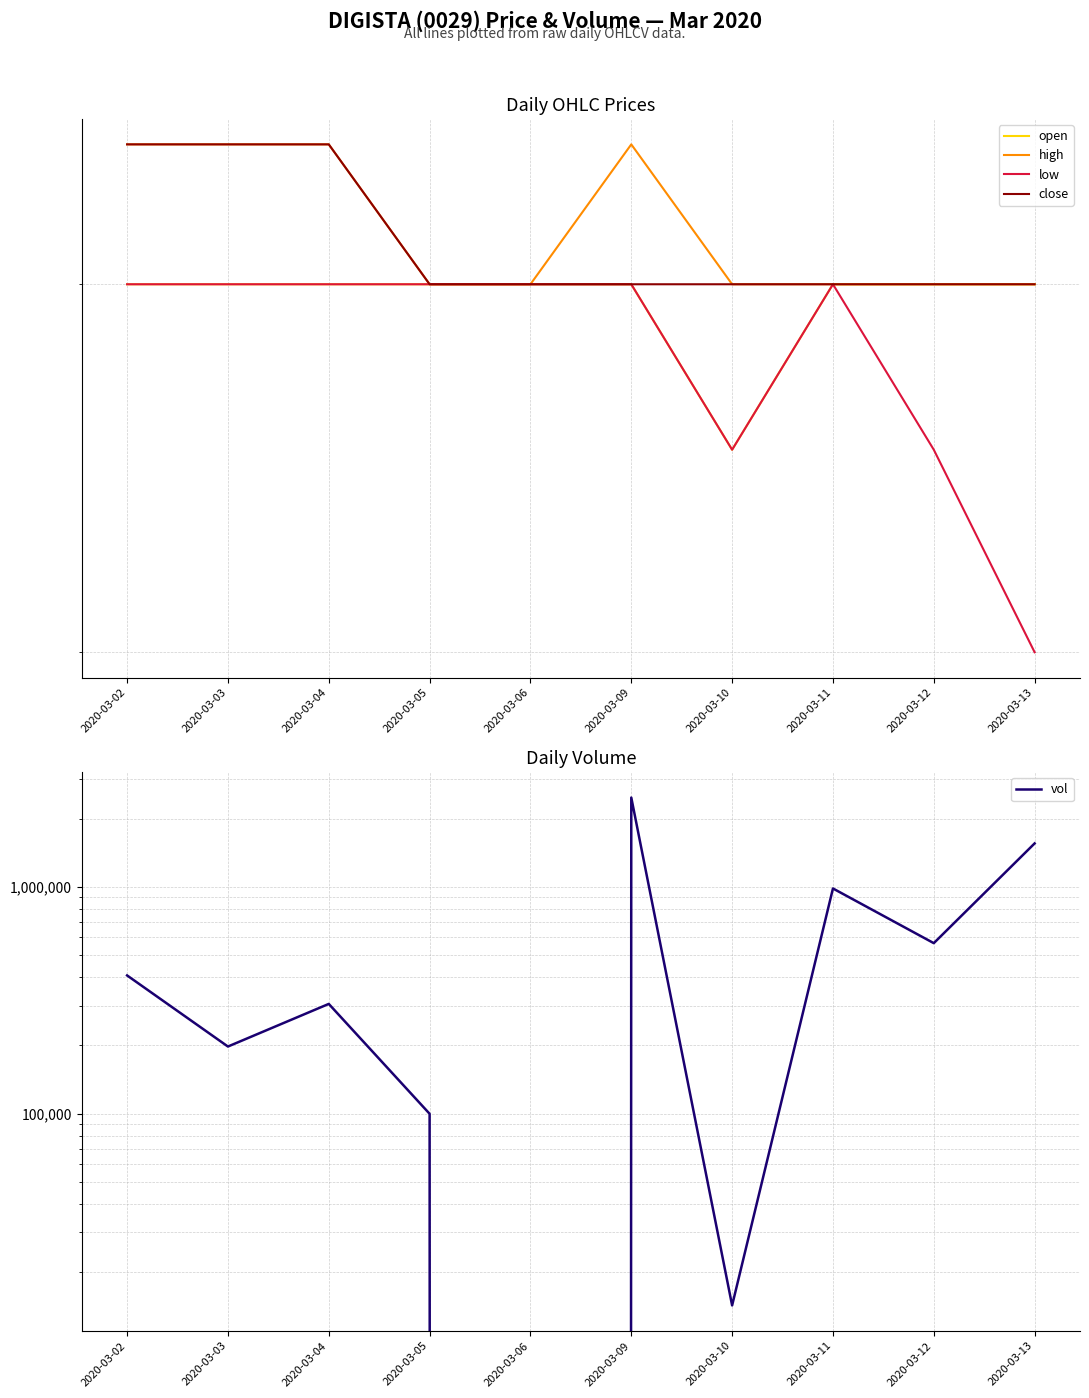

At how many categories does at least one series exceed 1893352?

1